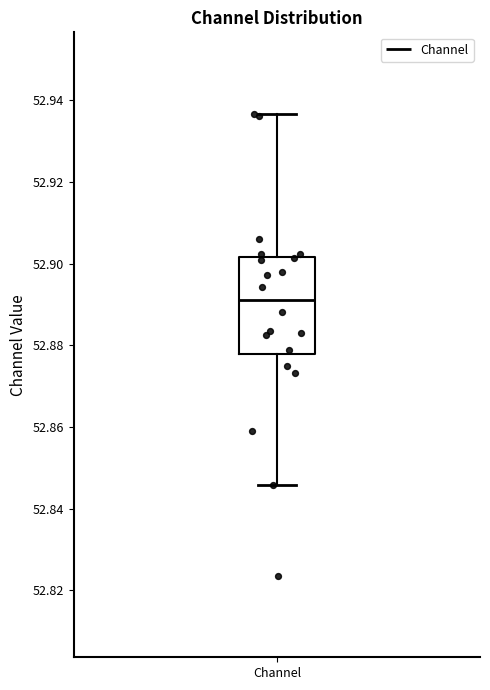

Read this box plot against the y-axis: the position of the median line, the range covered by the box, and the ends of both whiskers. The values are not printed on the chart, so give them approximately, as read against the axis.

median 52.892, box 52.878 to 52.902, whiskers 52.846 to 52.936